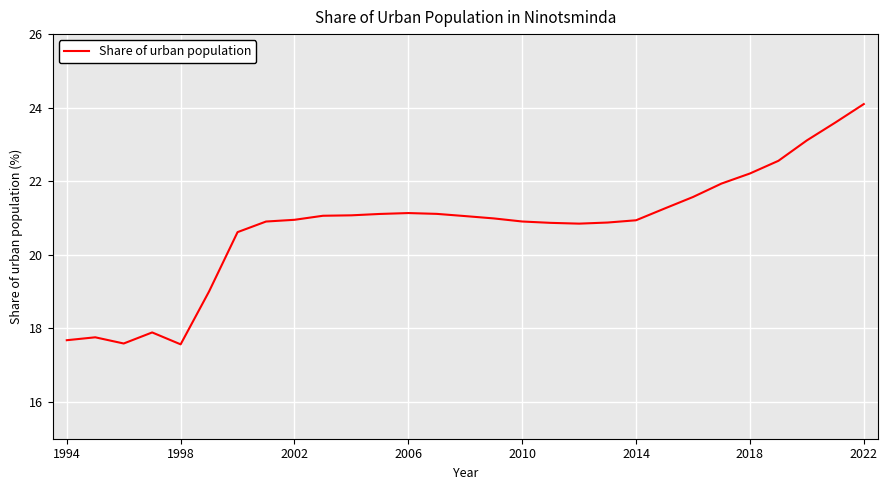

What is the difference between the maximum and minimum values?

6.5